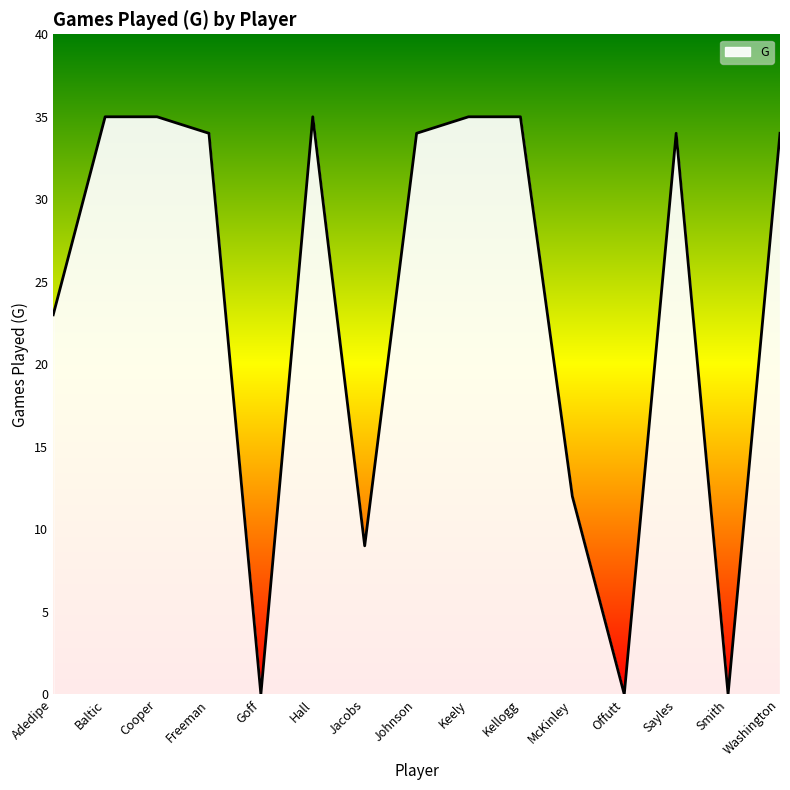

What is the greatest value displayed?

35